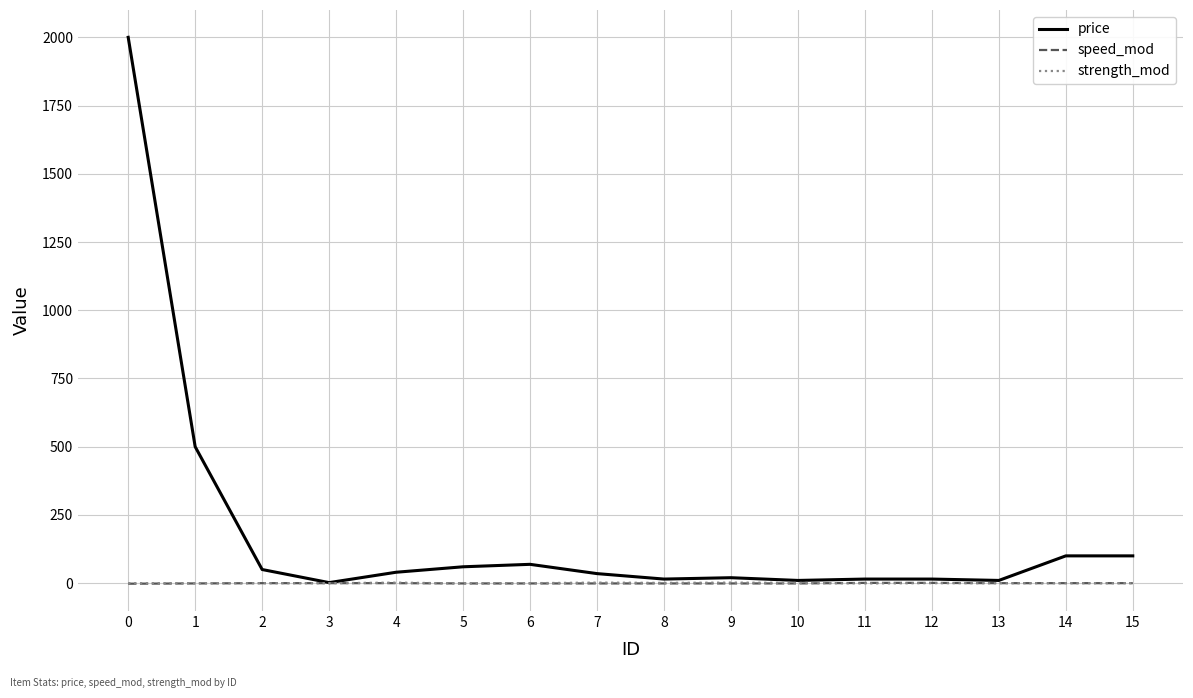

What is the sum of all speed_mod values?

-7